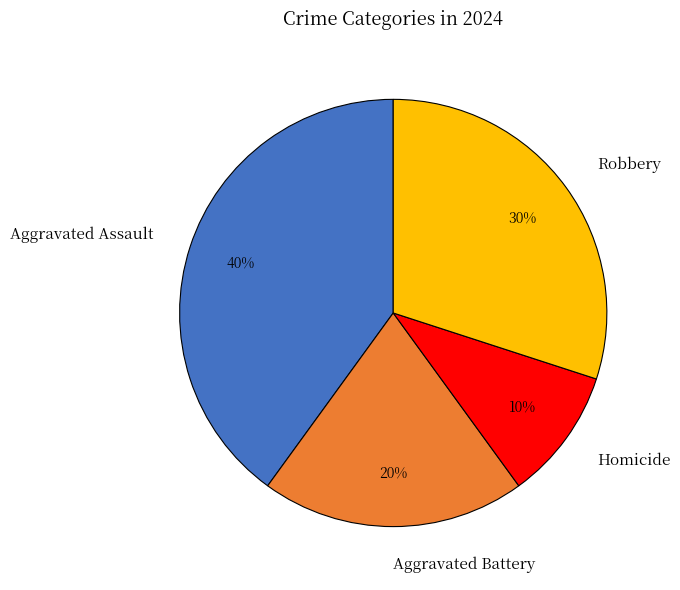

Count the number of slices in the pie.

4